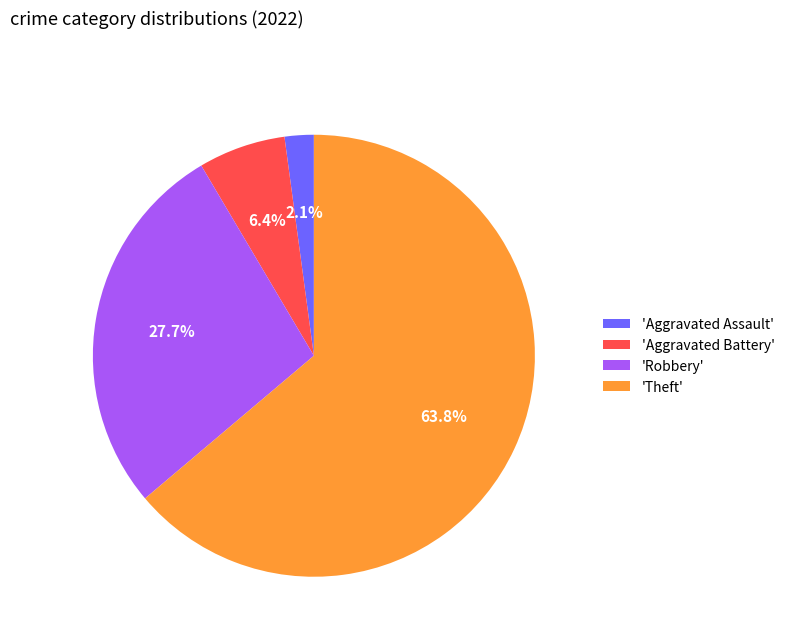

How many segments does this pie chart have?

4